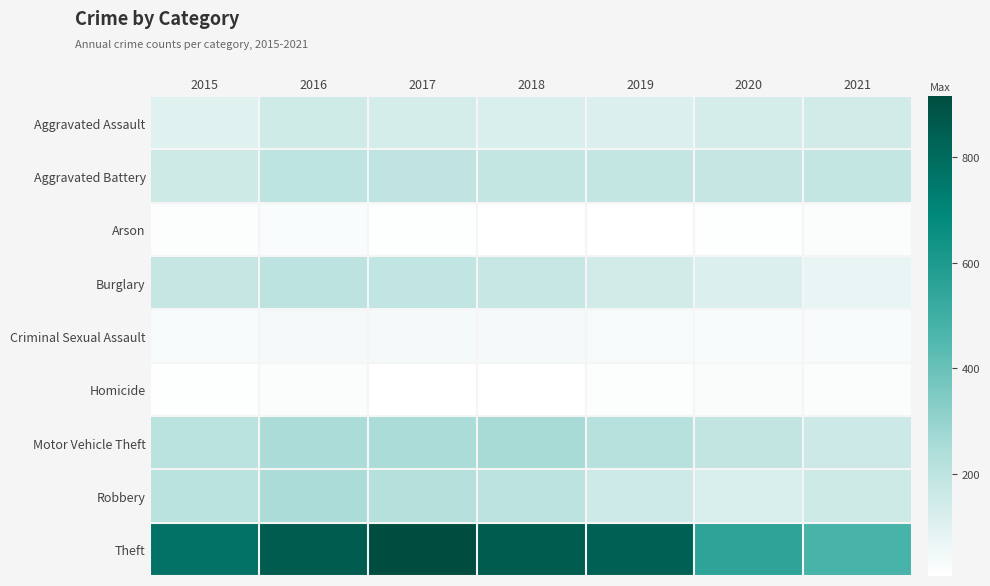

Reading left to right, transcribe all the data shown in this chart.

Aggravated Assault: 2015=95	2016=146	2017=131	2018=119	2019=113	2020=131	2021=142
Aggravated Battery: 2015=154	2016=196	2017=191	2018=183	2019=182	2020=180	2021=181
Arson: 2015=15	2016=25	2017=12	2018=8	2019=6	2020=12	2021=17
Burglary: 2015=178	2016=201	2017=189	2018=176	2019=143	2020=116	2021=71
Criminal Sexual Assault: 2015=31	2016=39	2017=38	2018=38	2019=37	2020=28	2021=28
Homicide: 2015=13	2016=18	2017=8	2018=8	2019=14	2020=22	2021=20
Motor Vehicle Theft: 2015=211	2016=245	2017=247	2018=256	2019=216	2020=184	2021=156
Robbery: 2015=212	2016=247	2017=224	2018=204	2019=150	2020=124	2021=153
Theft: 2015=774	2016=858	2017=916	2018=856	2019=841	2020=551	2021=474